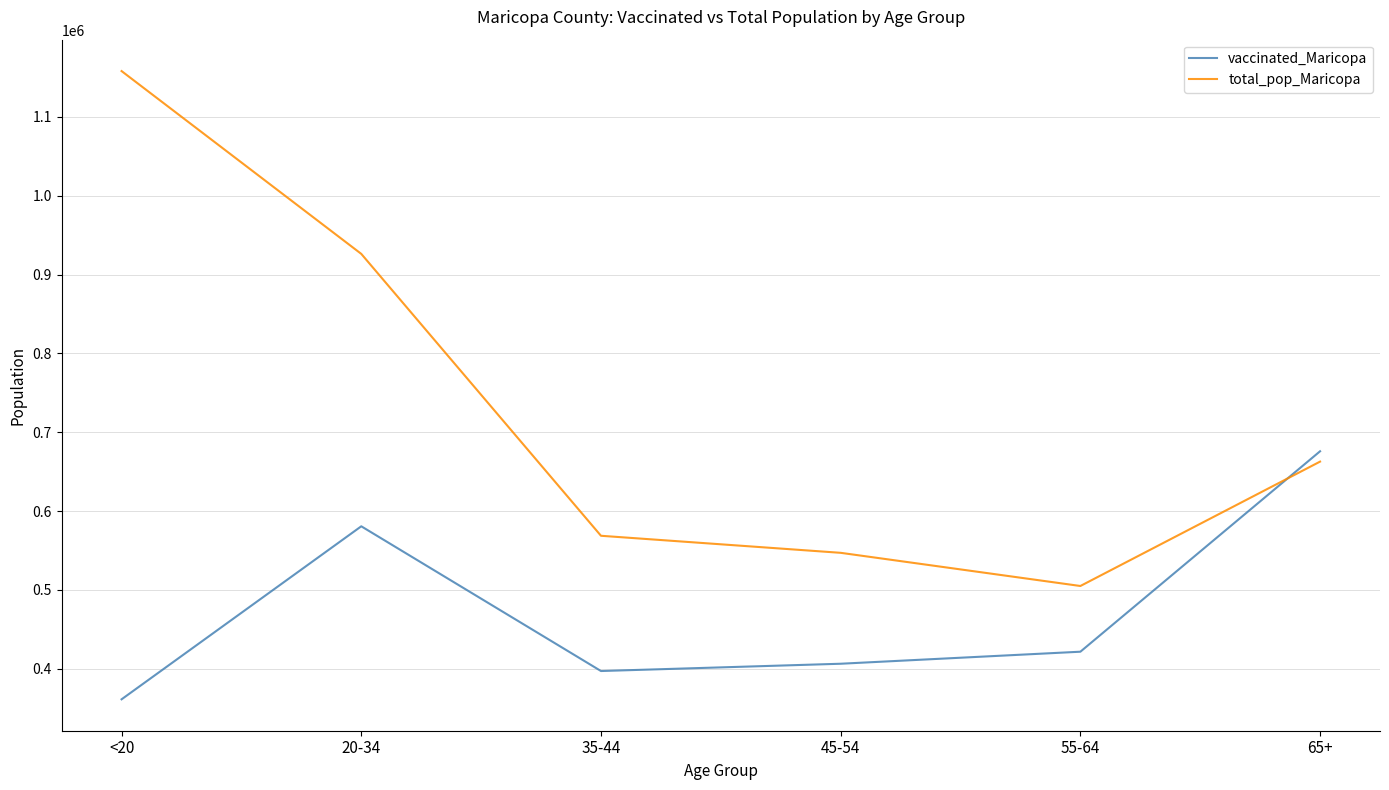

What is the difference between the highest and lowest values at 35-44?

171551